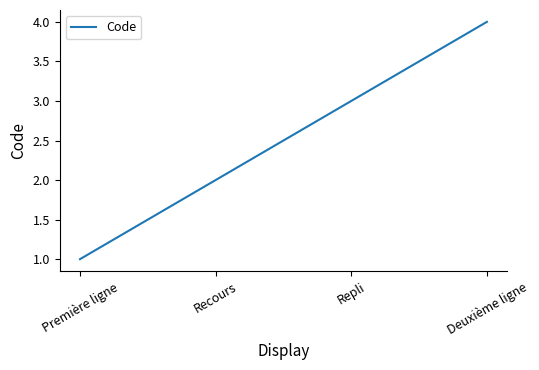

List the labels in order of value, smallest first.

Première ligne, Recours, Repli, Deuxième ligne